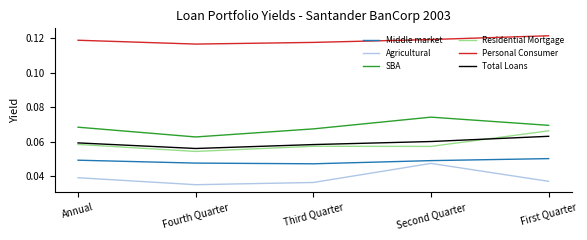

Is it true that Agricultural equals 0.1 at Annual?

False